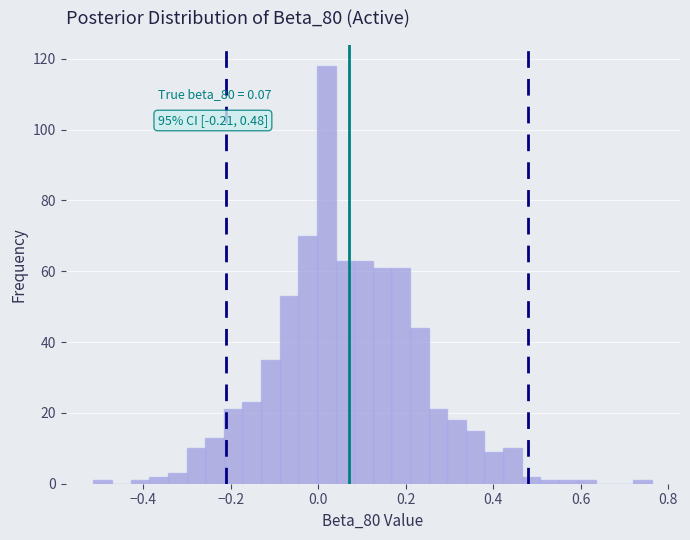

Around what value on the x-axis is the tallest bar? Give the approximate position of its centre, as read against the axis.

0.02